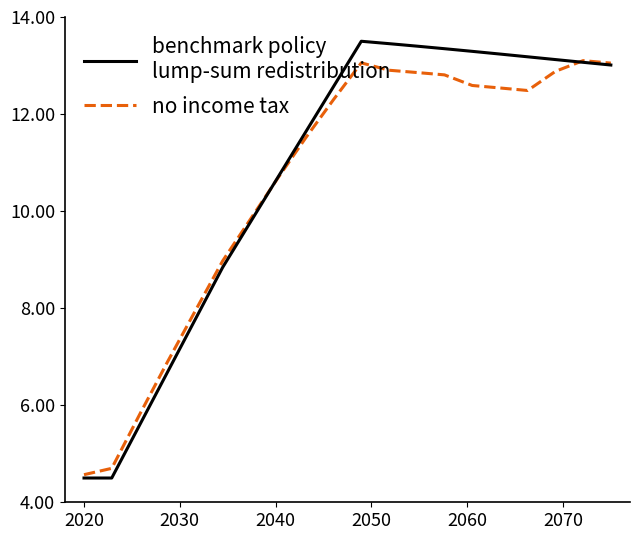

What is the smallest value displayed?

4.5